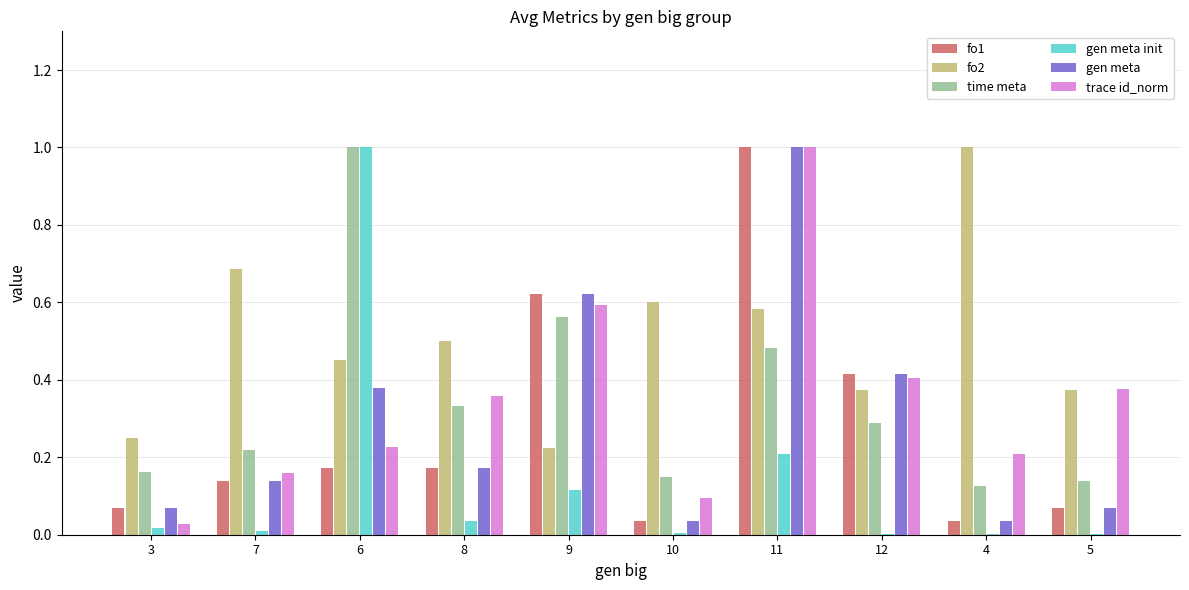

What is the sum of all time meta values?

3.5